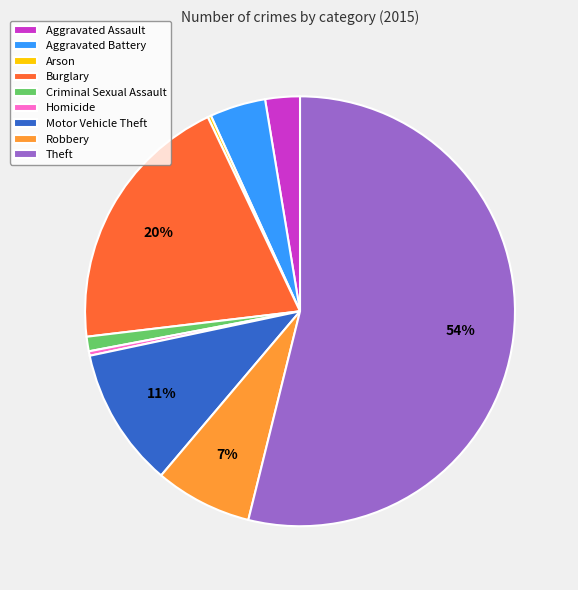

To the nearest percent, what is the average slice percentage?

11%